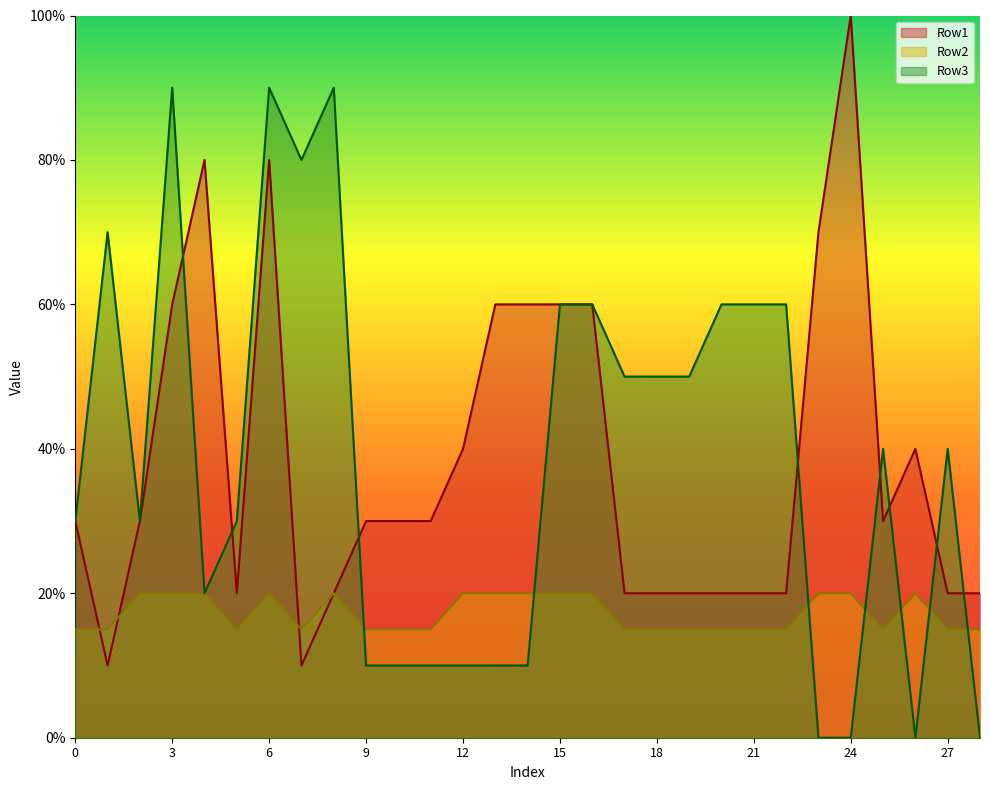

Between 20 and 17, which is larger?

20